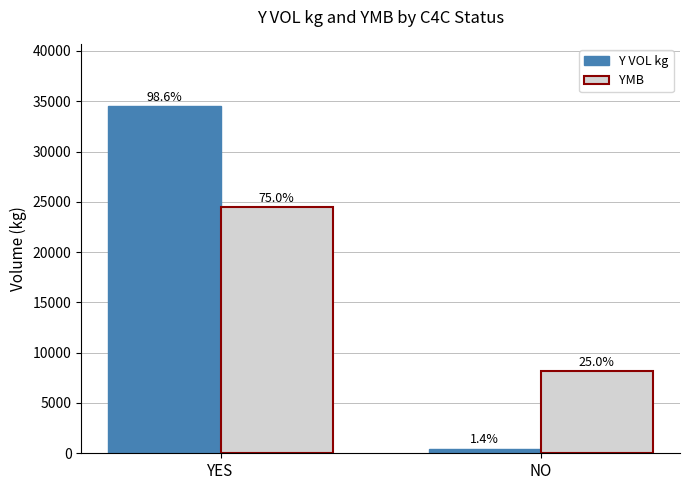

How many bars are there in each group?

2